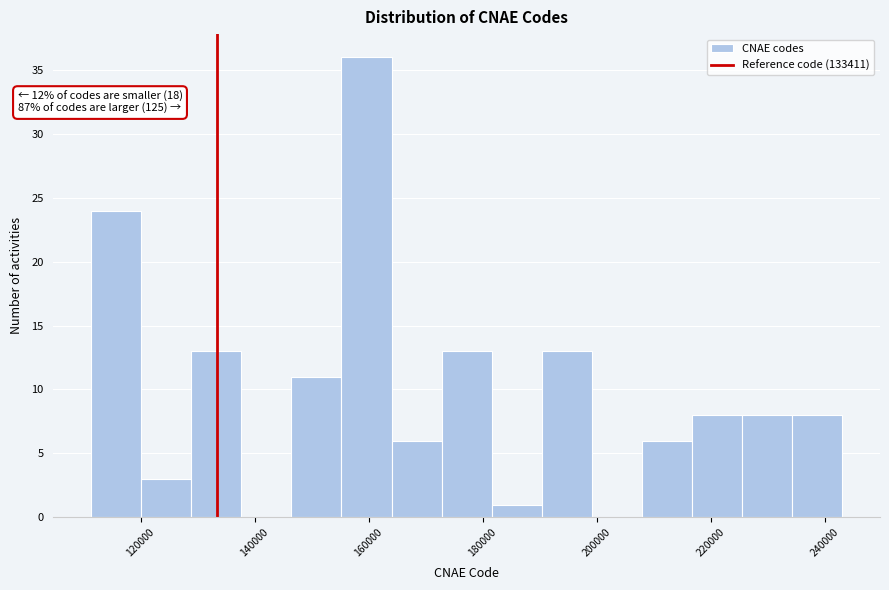

Which range on the x-axis has the tallest bar?

156000 to 164000